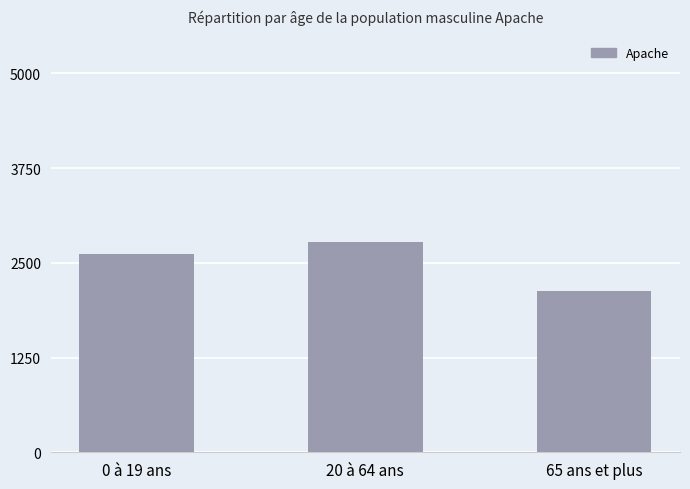

Which category has the highest value across all series?

20 à 64 ans